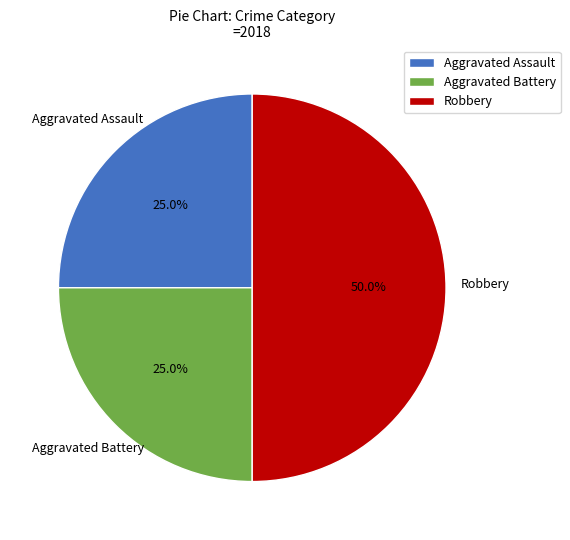

To the nearest percent, what portion does Robbery represent?

50%